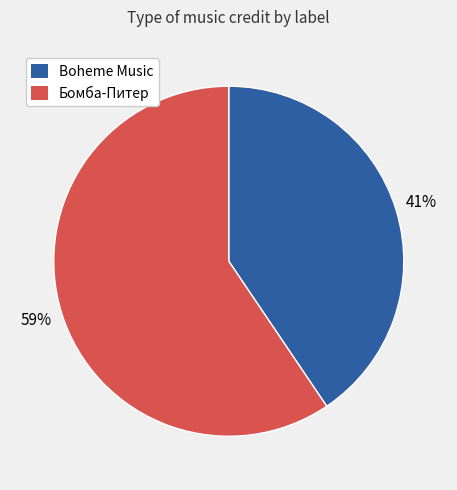

Do Boheme Music and Бомба-Питер together represent more than half of the pie?

Yes